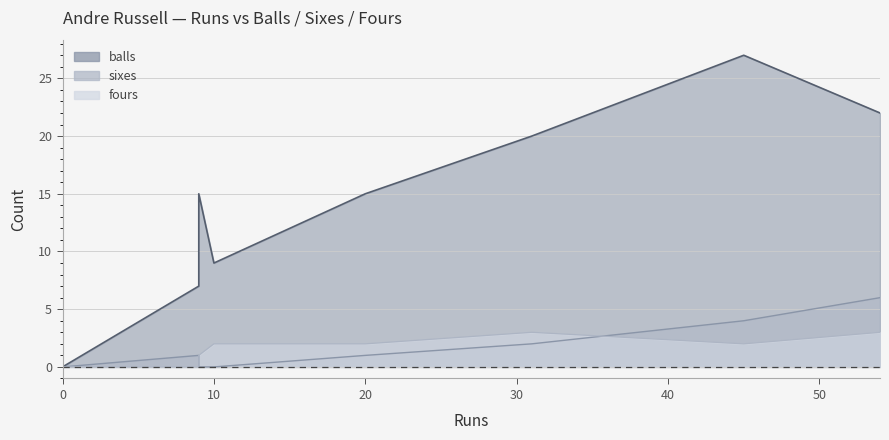

At how many categories does at least one series exceed 14?

5